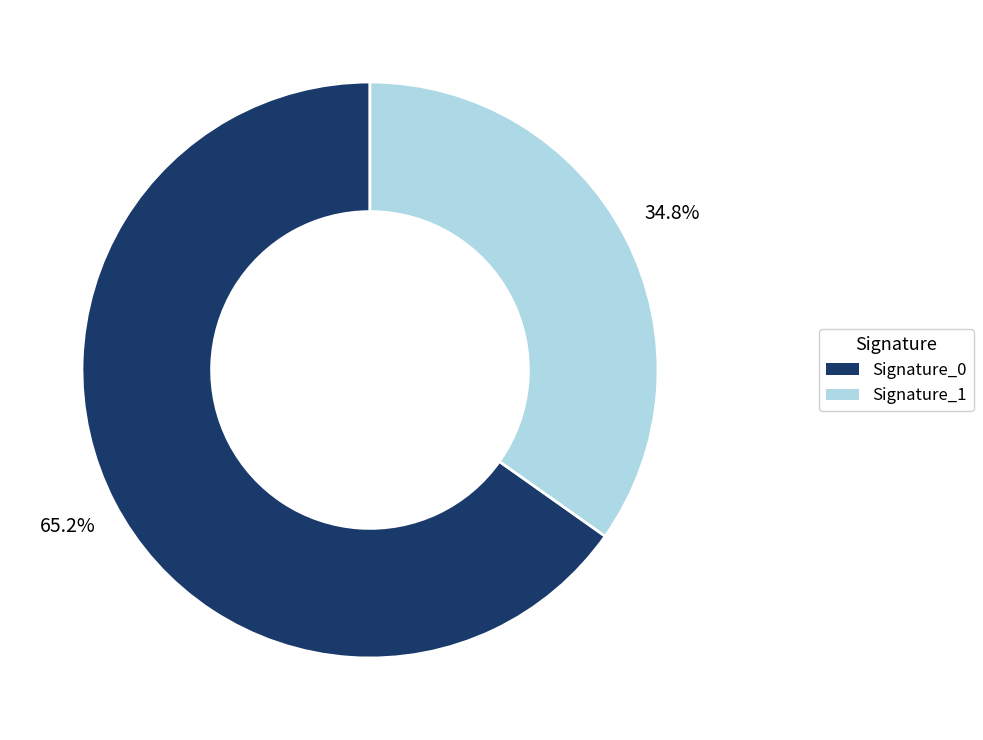

Does any single category account for the majority?

Yes